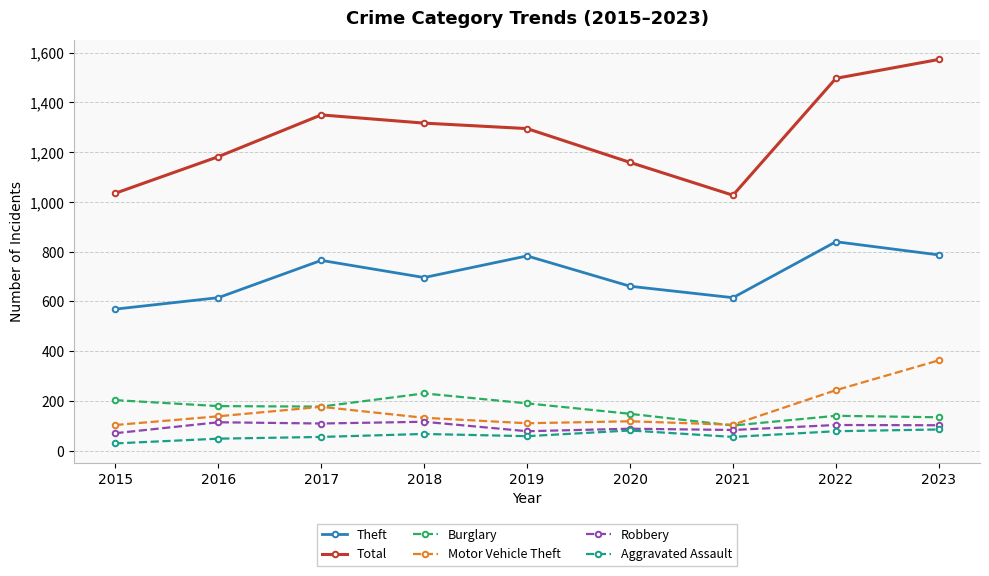

True or false: Robbery and Total intersect in this chart.

False